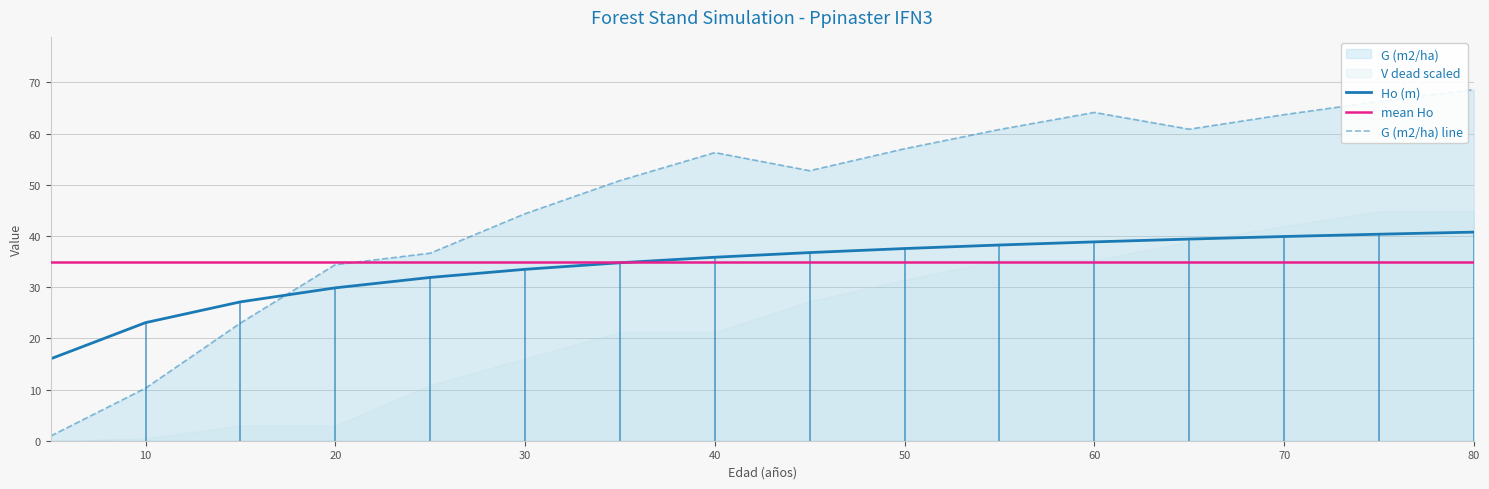

Between 15 and 75, which is larger?

75